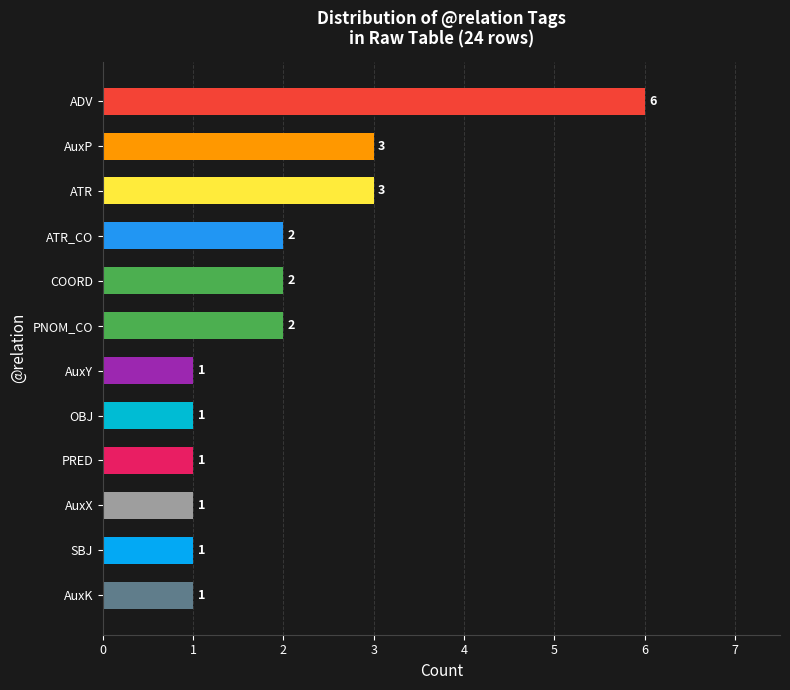

What is the ratio of the value at OBJ to the value at COORD?

0.5